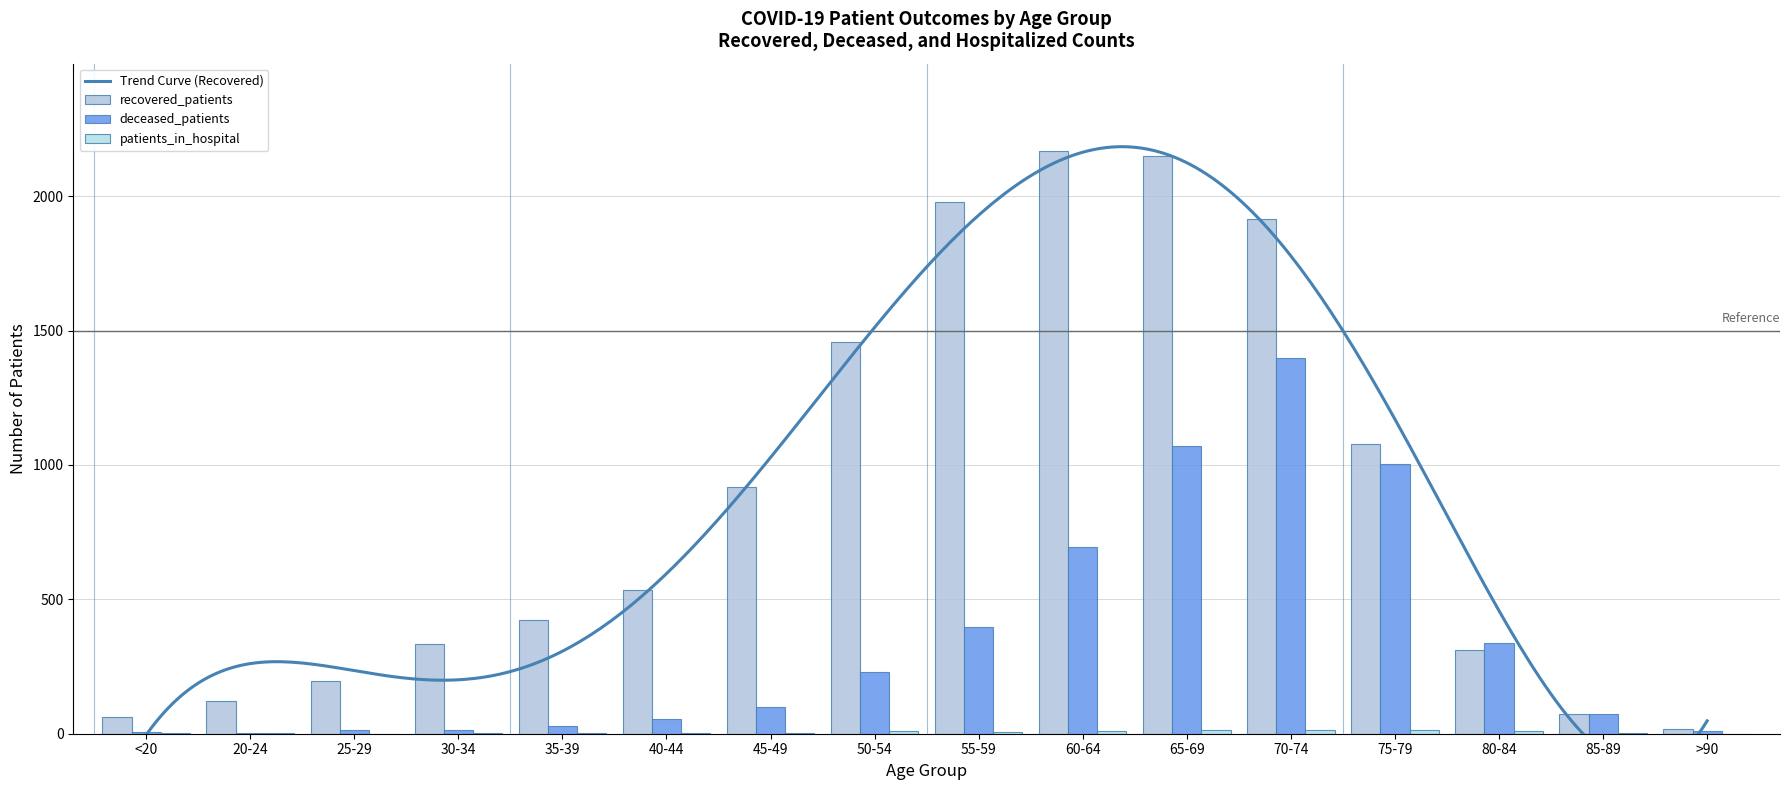

Rank the series by their maximum value, from lowest to highest.

patients_in_hospital, deceased_patients, recovered_patients